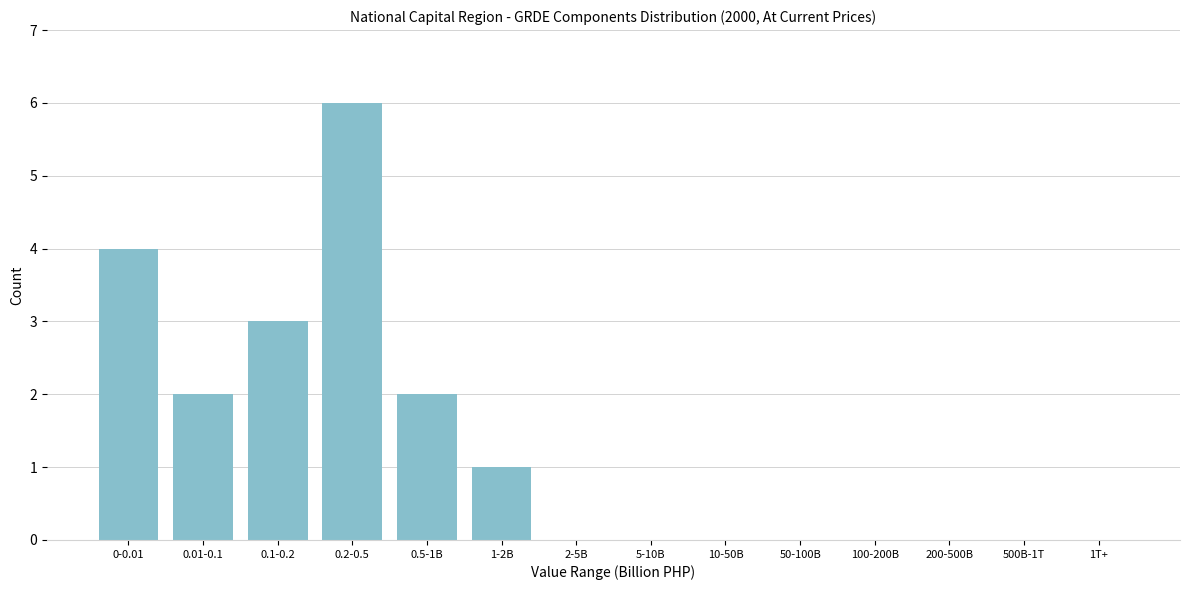

Reading right to left, what are all the values shown in this chart?

1T+=0	500B-1T=0	200-500B=0	100-200B=0	50-100B=0	10-50B=0	5-10B=0	2-5B=0	1-2B=1	0.5-1B=2	0.2-0.5=6	0.1-0.2=3	0.01-0.1=2	0-0.01=4